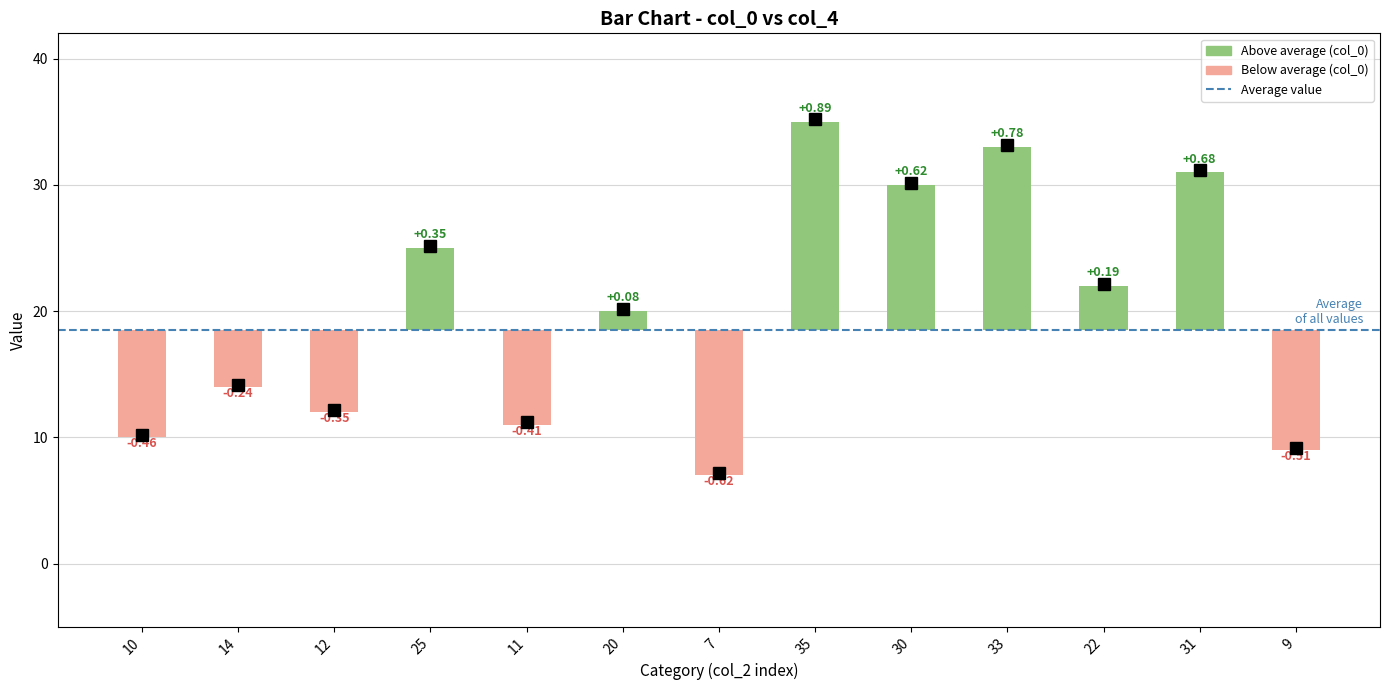

Between 11 and 22, which series saw the biggest shift?

col_0